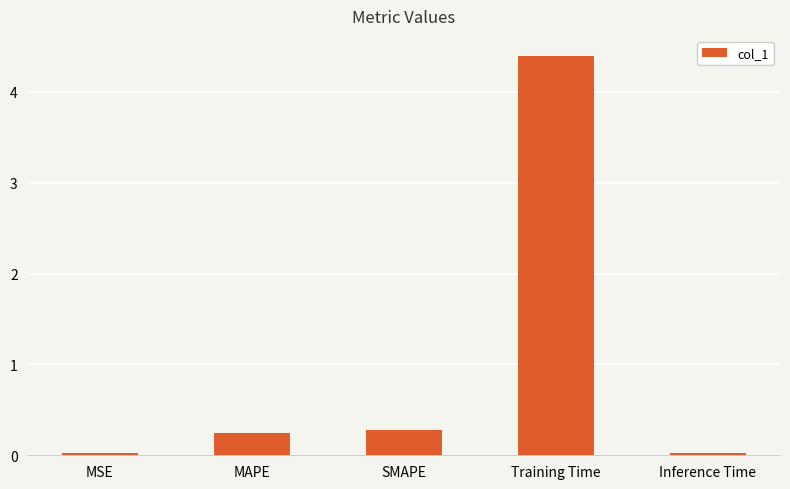

Are the bars grouped side by side (vs. stacked)?

No